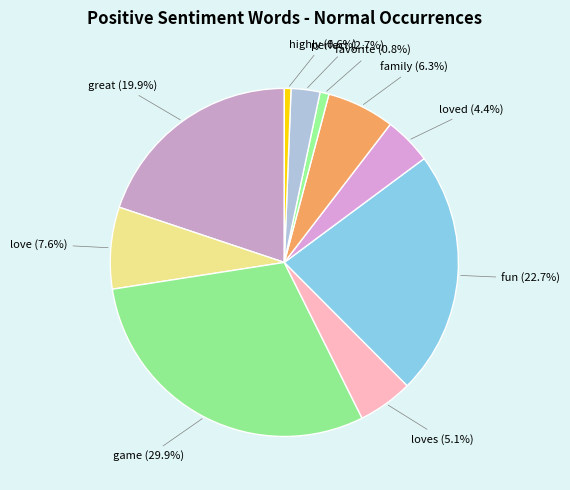

Which slice is the largest?

game